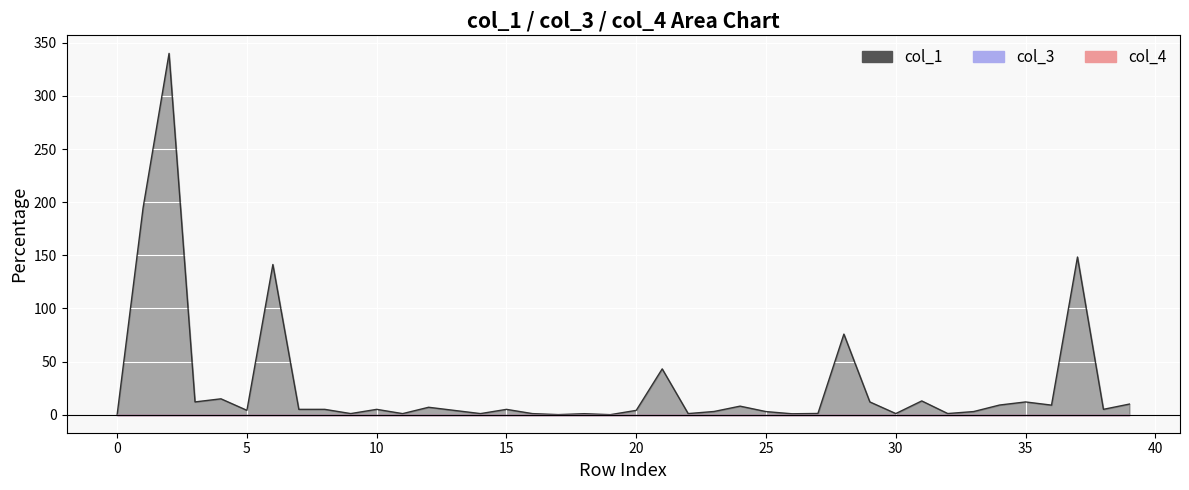

Where is the first local minimum for col_1?

3